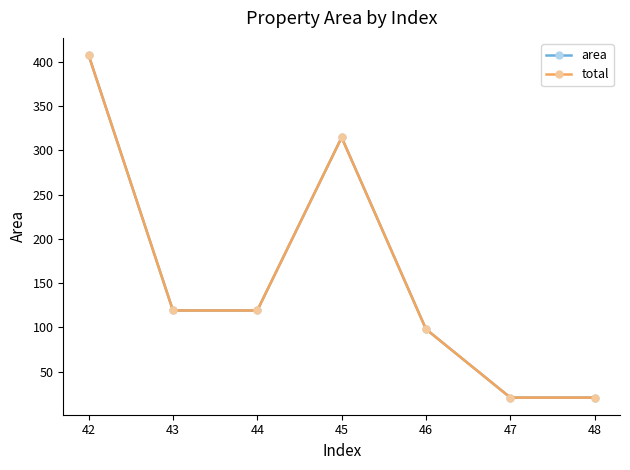

Is this an area chart (filled region under the line)?

No